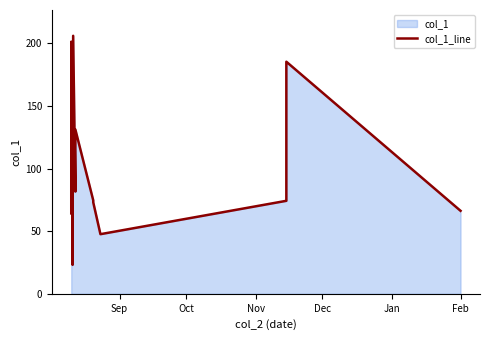

What is the difference between the maximum and minimum values?

182.9